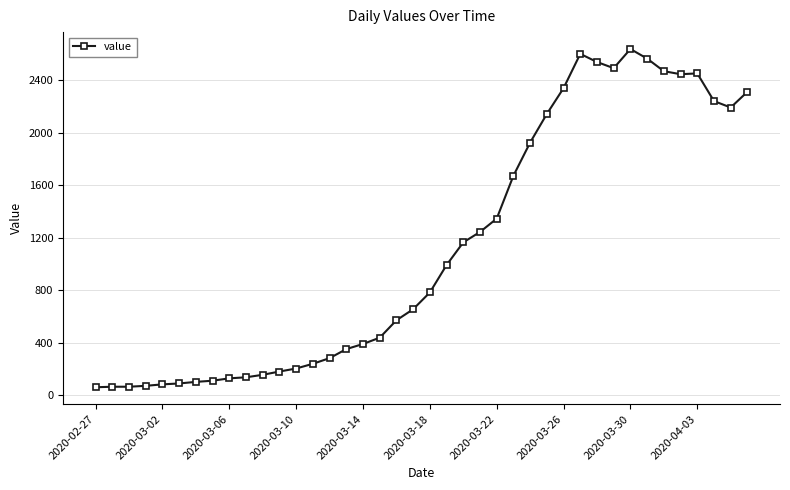

What is the maximum value shown in the chart?

2640